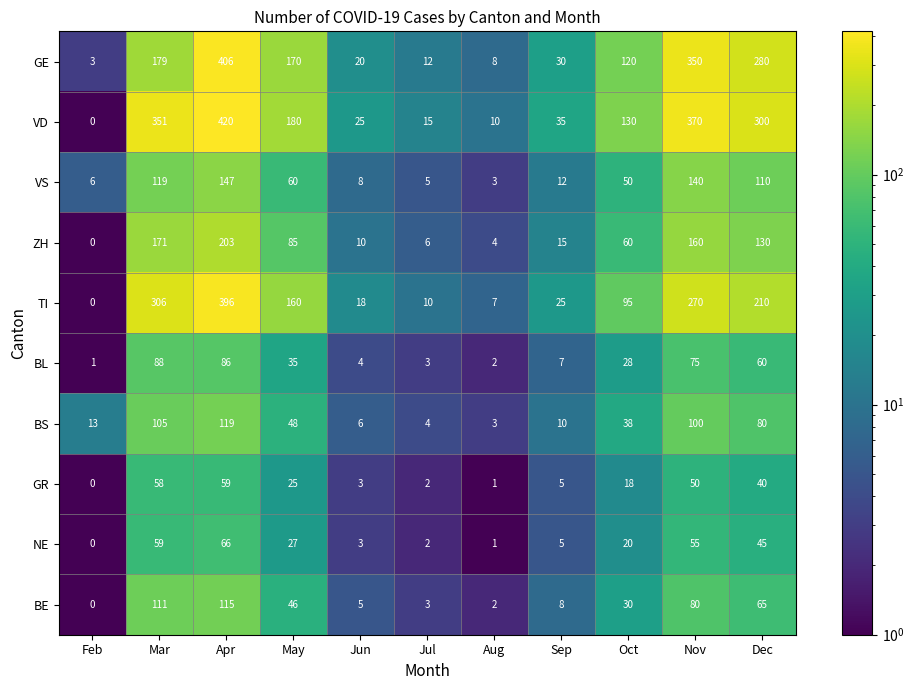

Which category has the lowest value in the BL series?

Feb